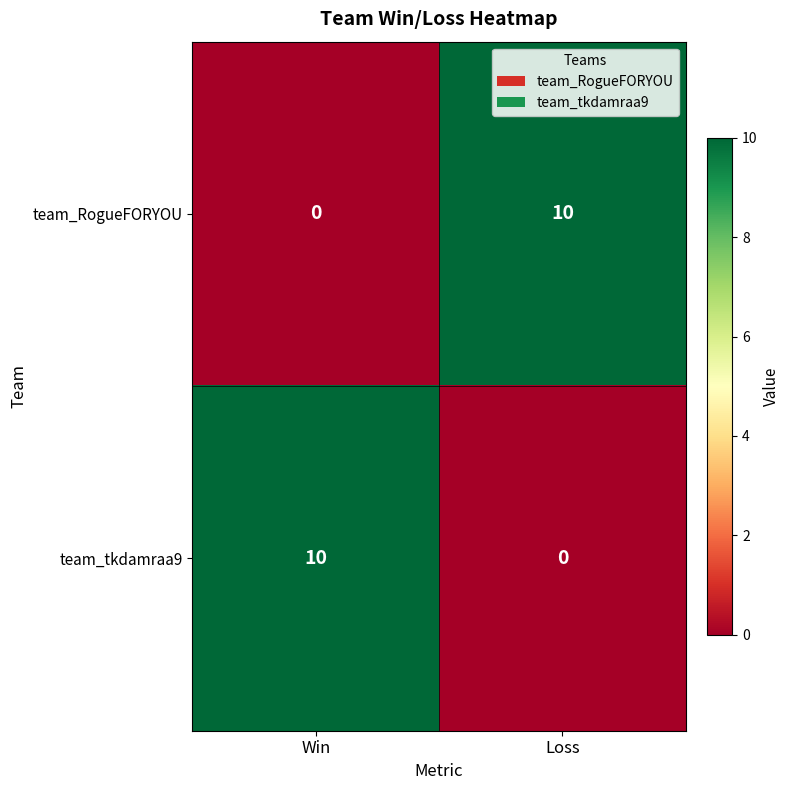

What is the maximum value shown in the chart?

10